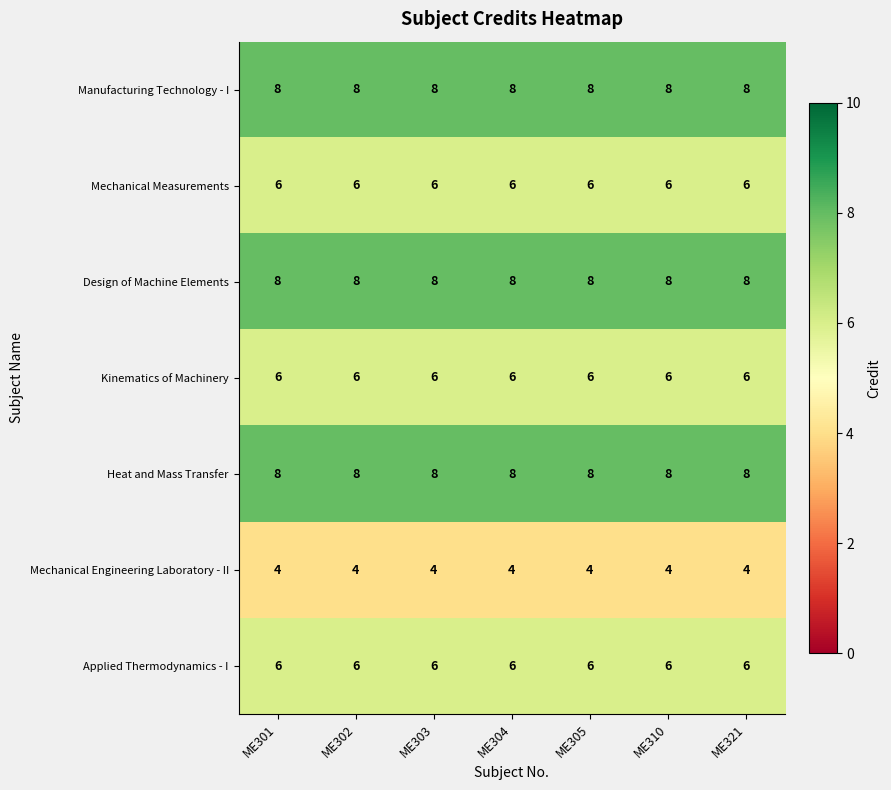

What value does the Mechanical Measurements series have at ME303?

6